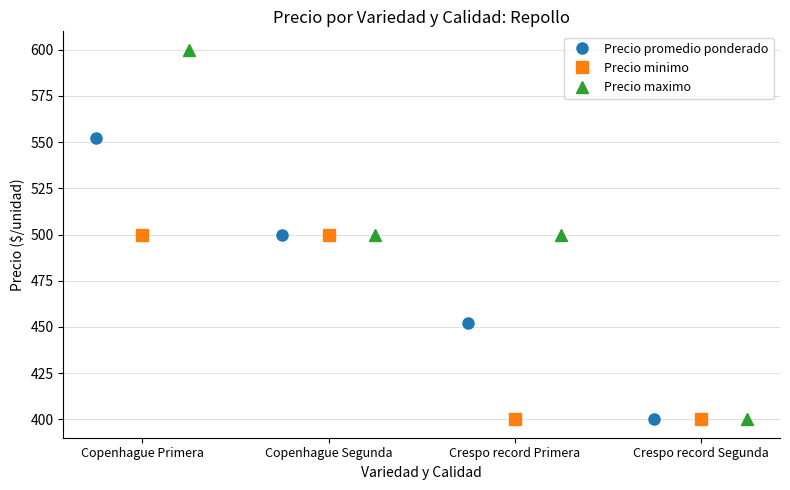

List the series in order of their peak value, highest first.

Precio maximo, Precio promedio ponderado, Precio minimo